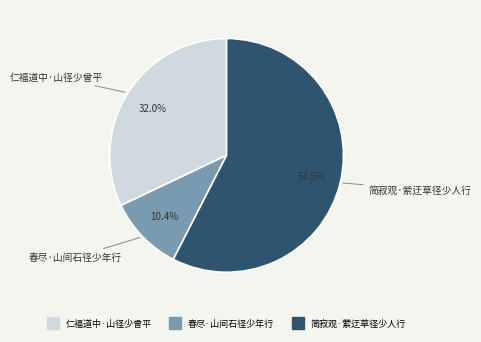

Count the number of slices in the pie.

3